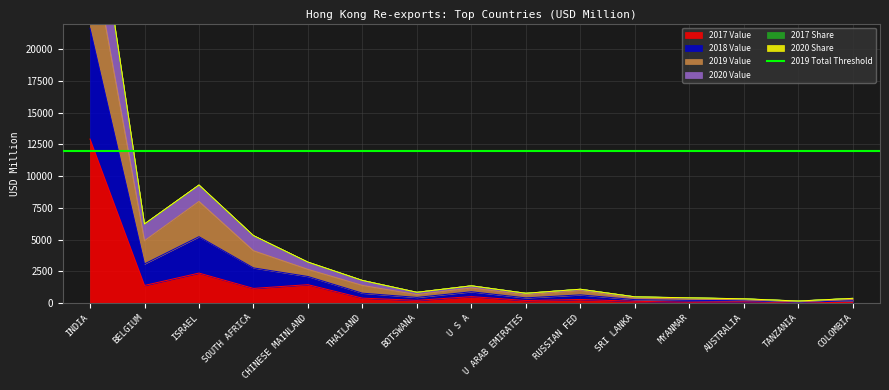

Where is the first local minimum for 2019 Value?

BELGIUM